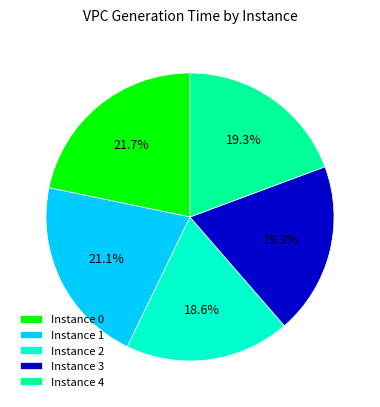

Do Instance 0 and Instance 3 together represent more than half of the pie?

No